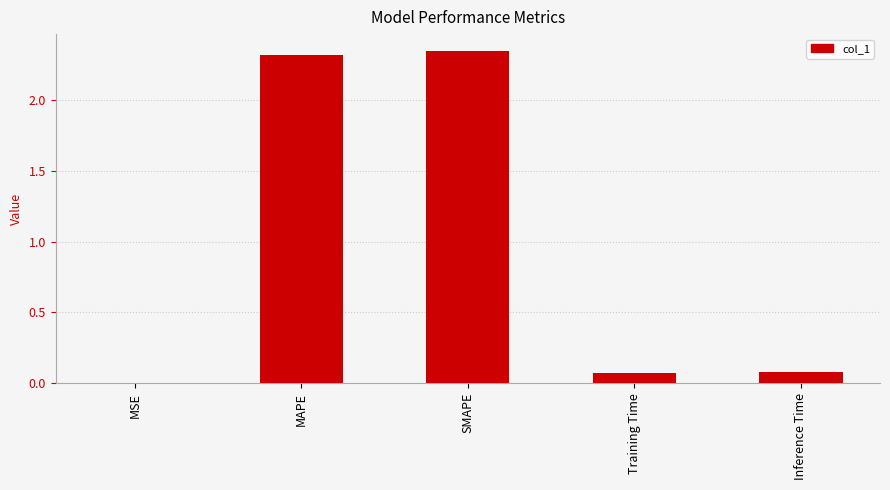

The chart shows a value of 3.9 at MAPE. True or false?

False